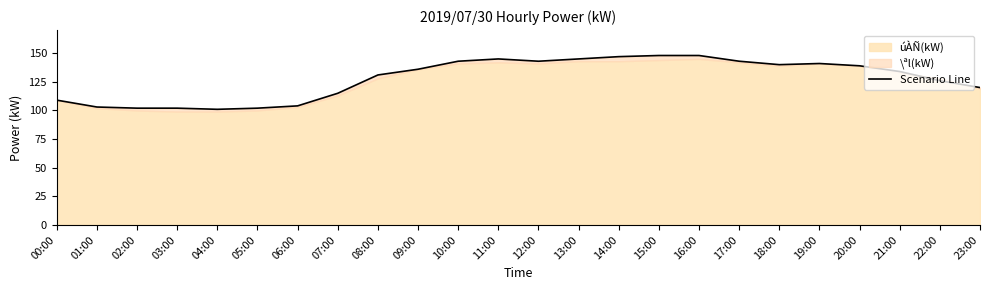

Reading left to right, extract all data points from this chart.

109	103	102	102	101	102	104	115	131	136	143	145	143	145	147	148	148	143	140	141	139	134	126	120